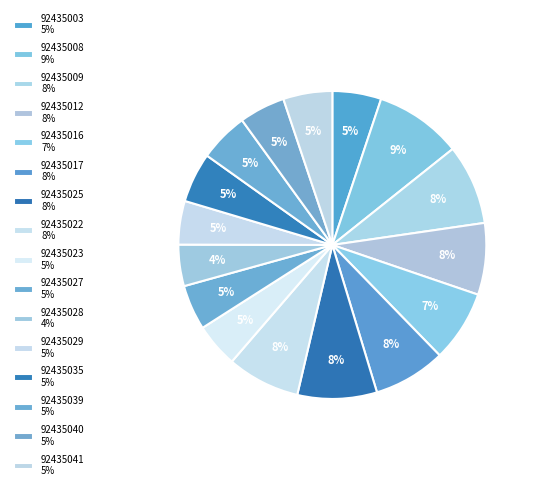

Is the sum of 92435040 and 92435028 greater than half?

No